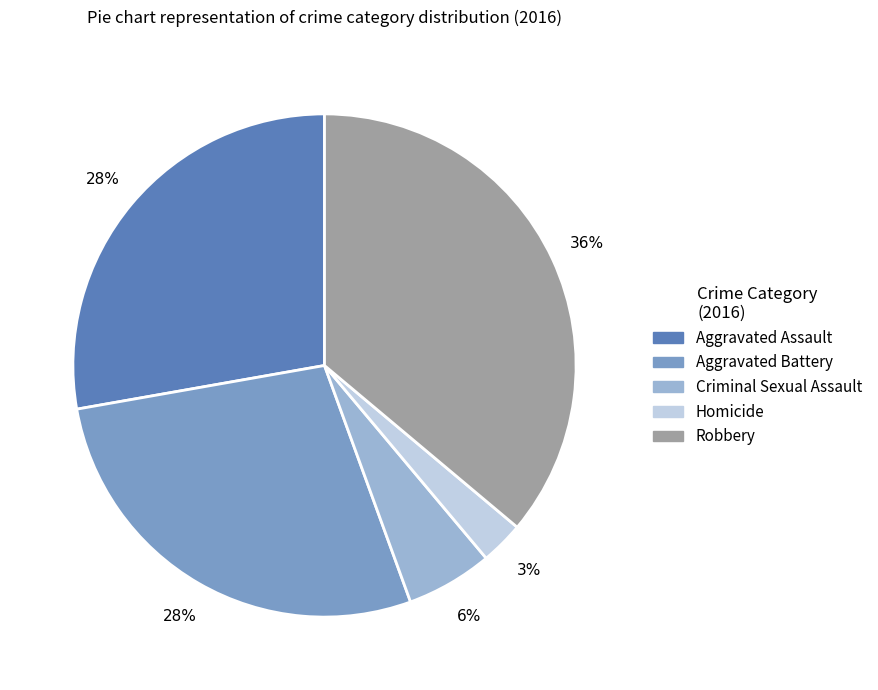

Between Robbery and Aggravated Battery, which is larger?

Robbery